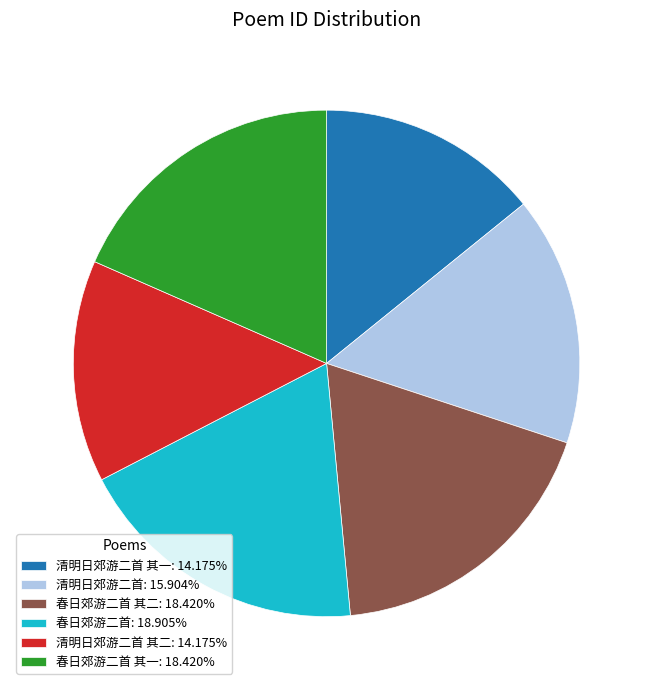

Combined, do 清明日郊游二首 其二: 14.175% and 春日郊游二首: 18.905% account for over 50%?

No